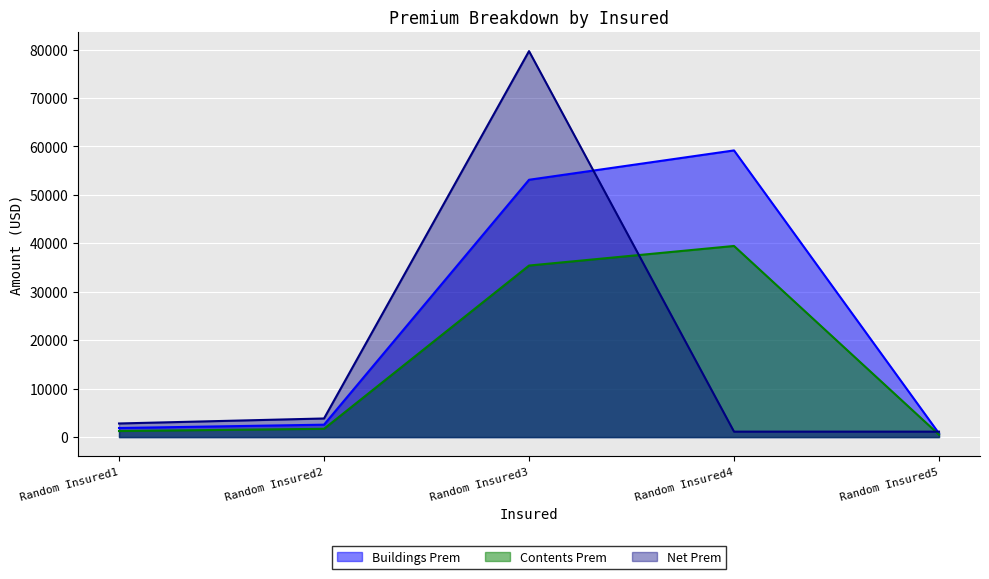

List the labels in order of Contents Prem value, smallest first.

Random Insured5, Random Insured1, Random Insured2, Random Insured3, Random Insured4